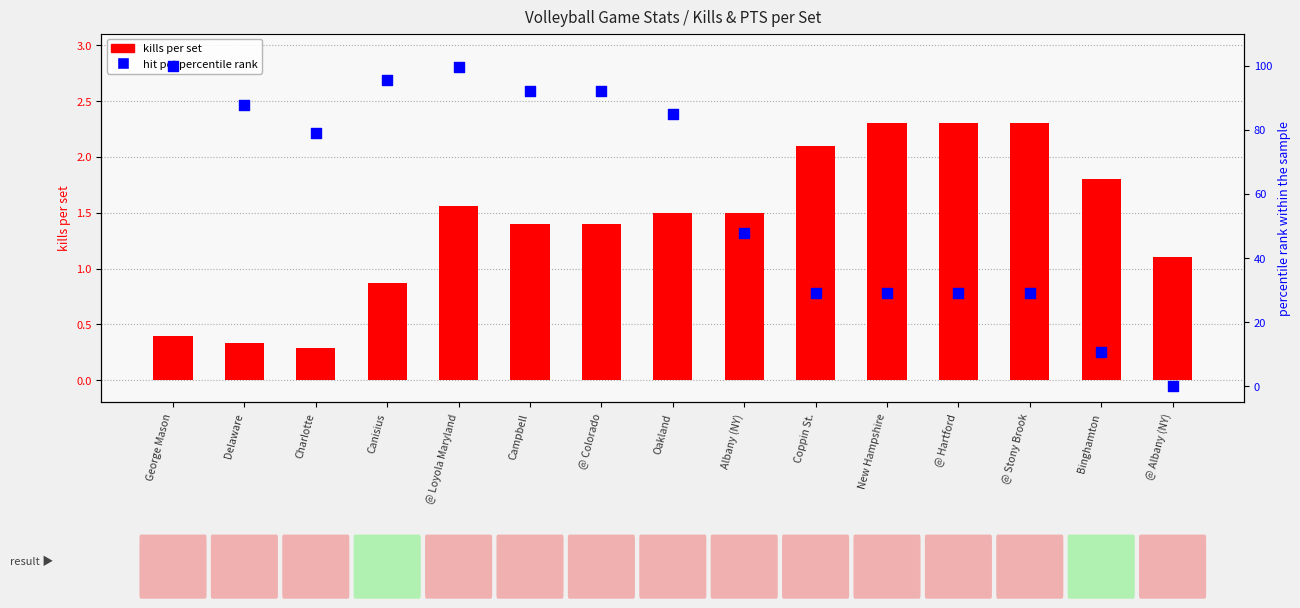

At how many categories does at least one series exceed 58?

8